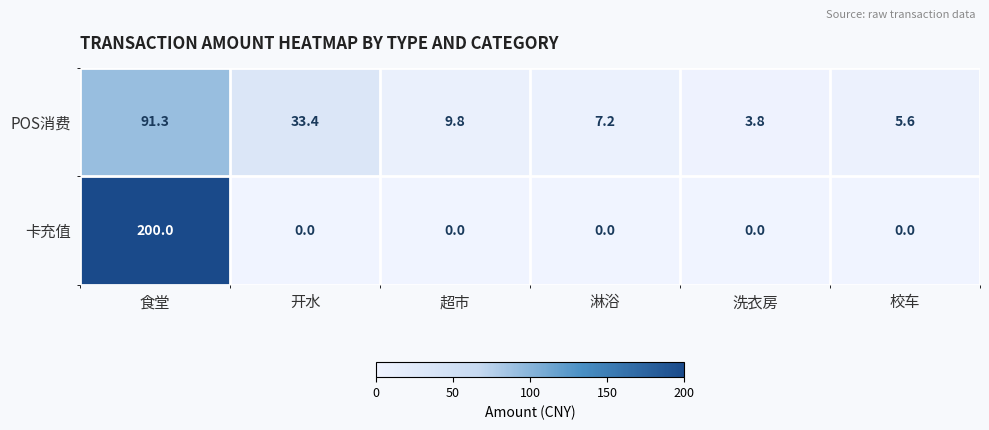

List the series in order of their peak value, lowest first.

POS消费, 卡充值